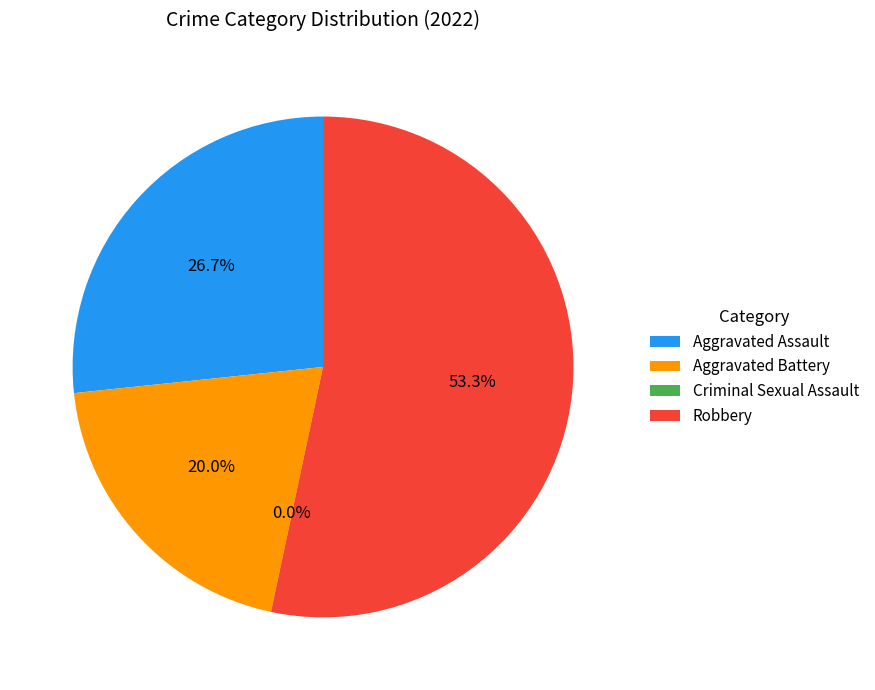

Which category has the smallest portion of the pie?

Criminal Sexual Assault